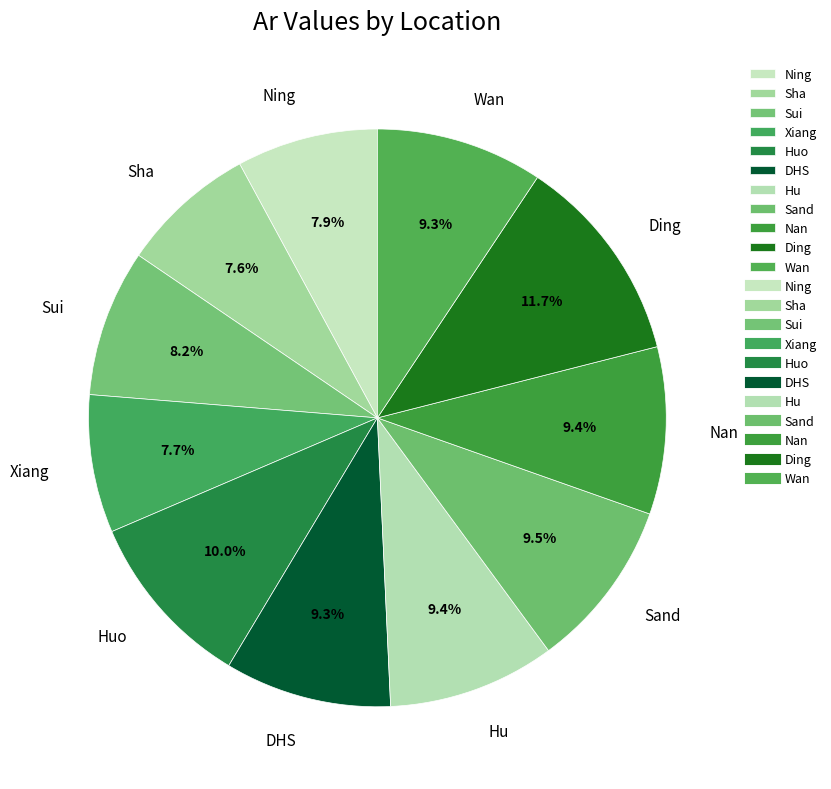

Count the number of slices in the pie.

11